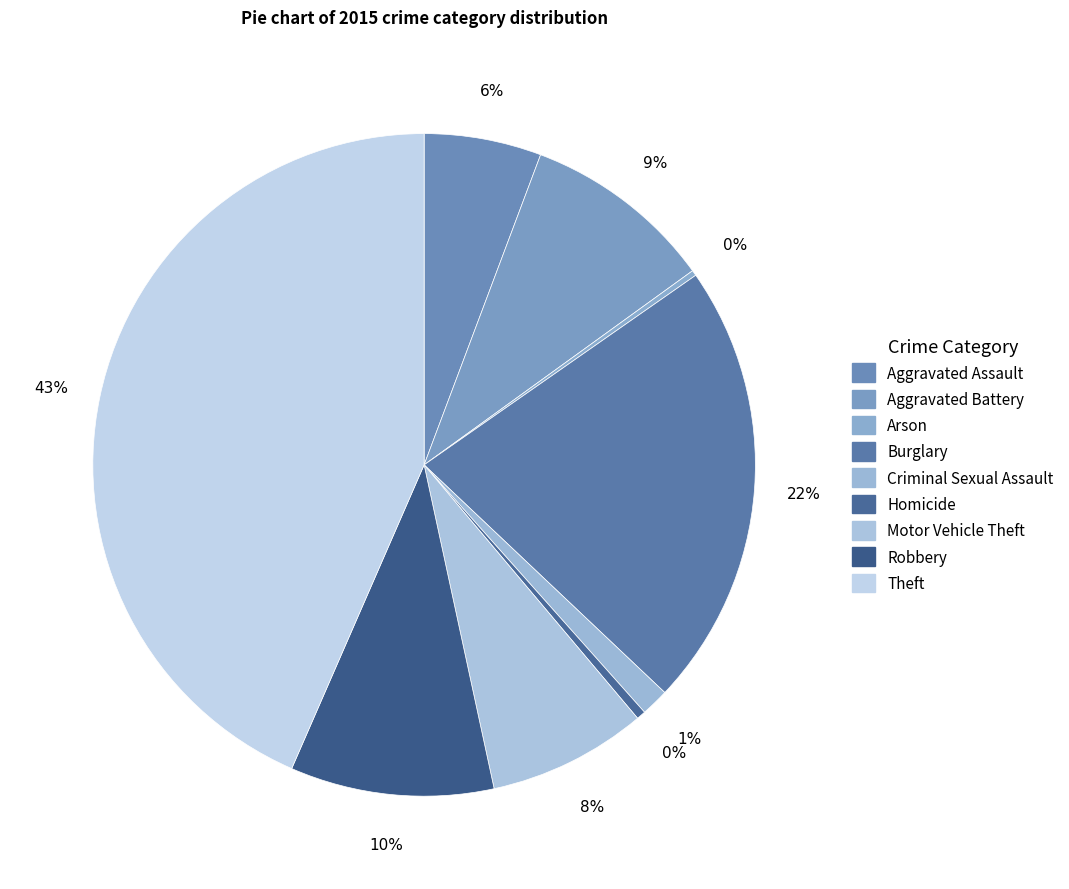

Rank the categories by value from lowest to highest.

Arson, Homicide, Criminal Sexual Assault, Aggravated Assault, Motor Vehicle Theft, Aggravated Battery, Robbery, Burglary, Theft